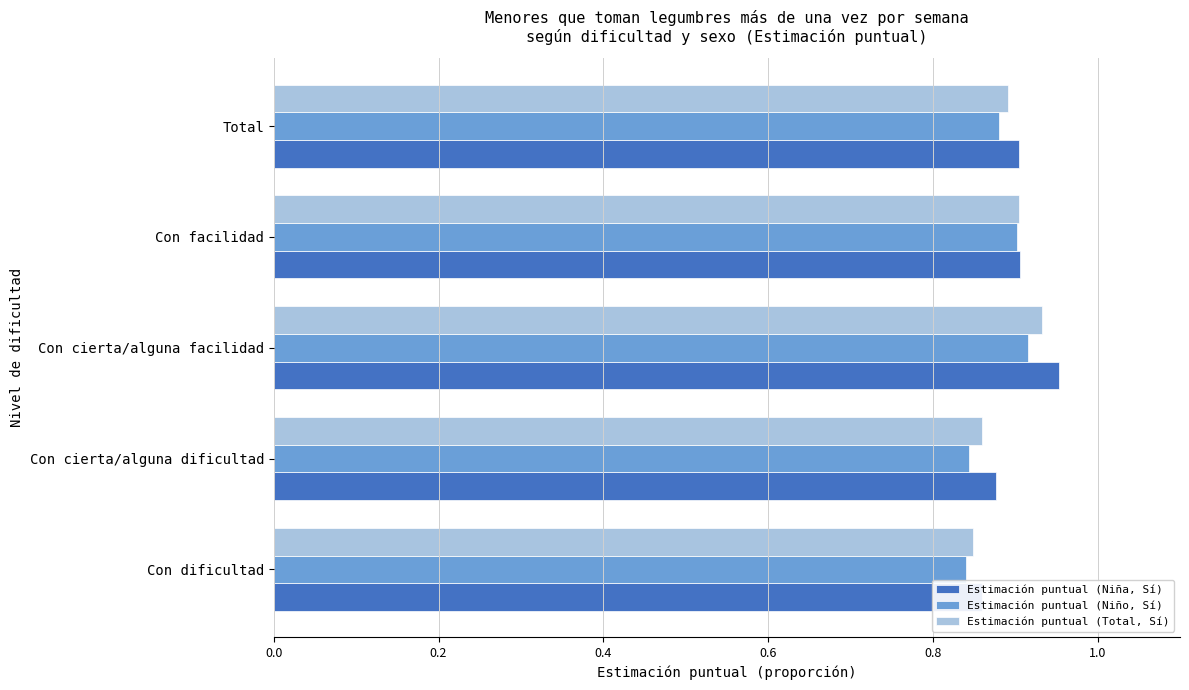

At how many categories does at least one series exceed 0?

5